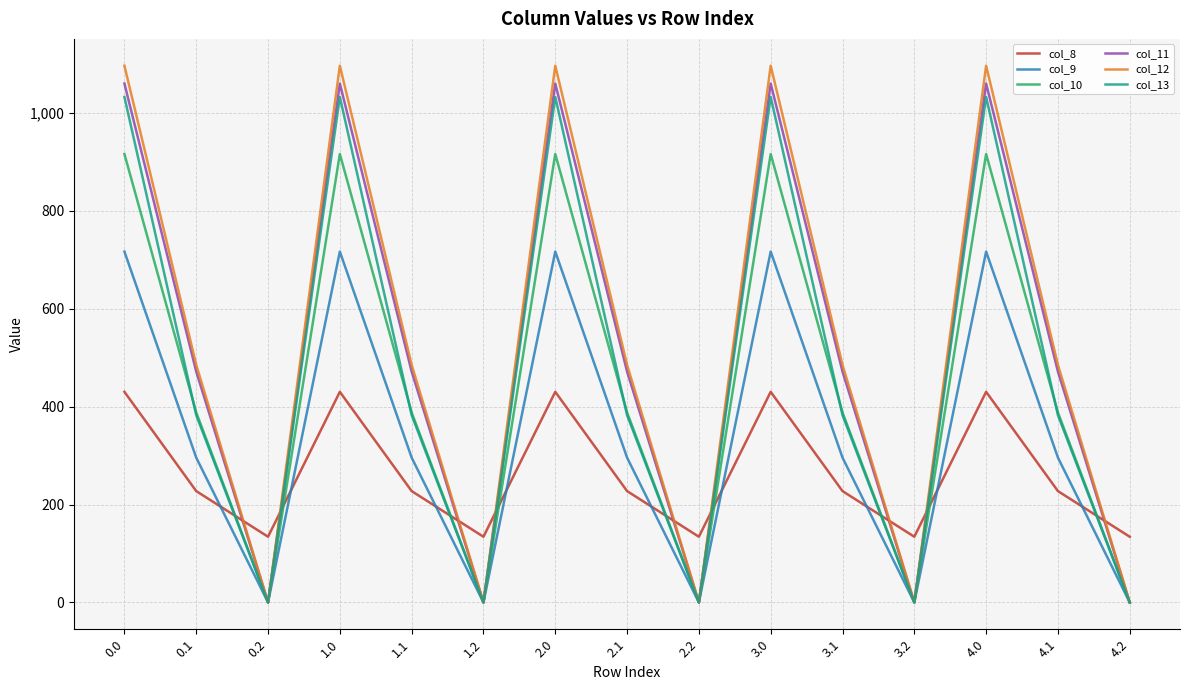

How many values in the col_11 series exceed 471?

10